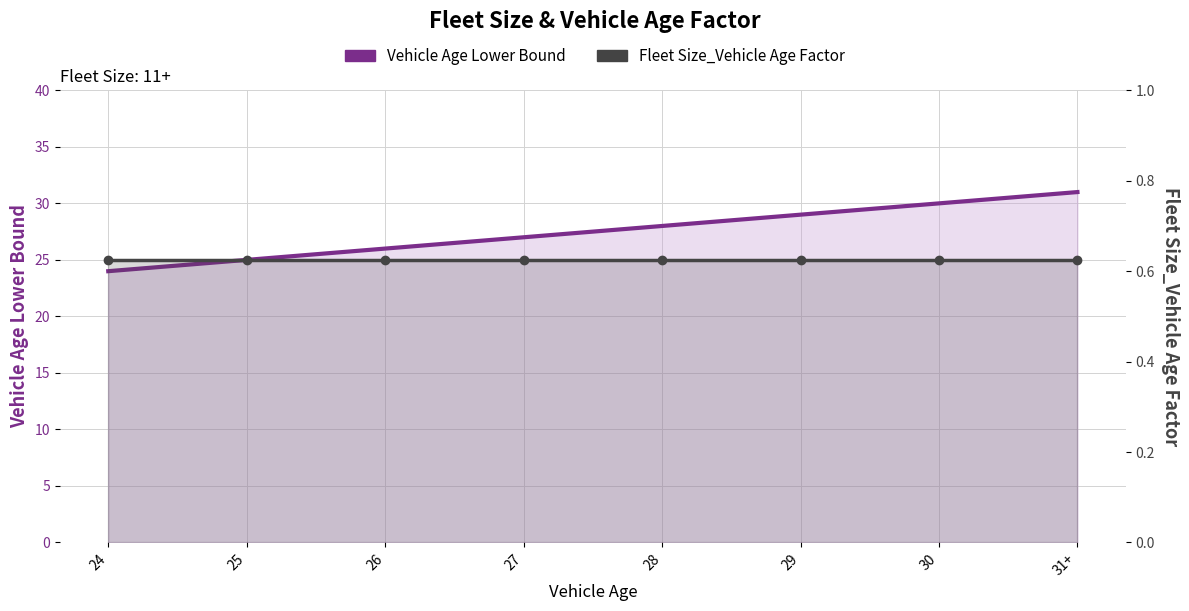

How many Vehicle Age Lower Bound values are between 26 and 30?

5